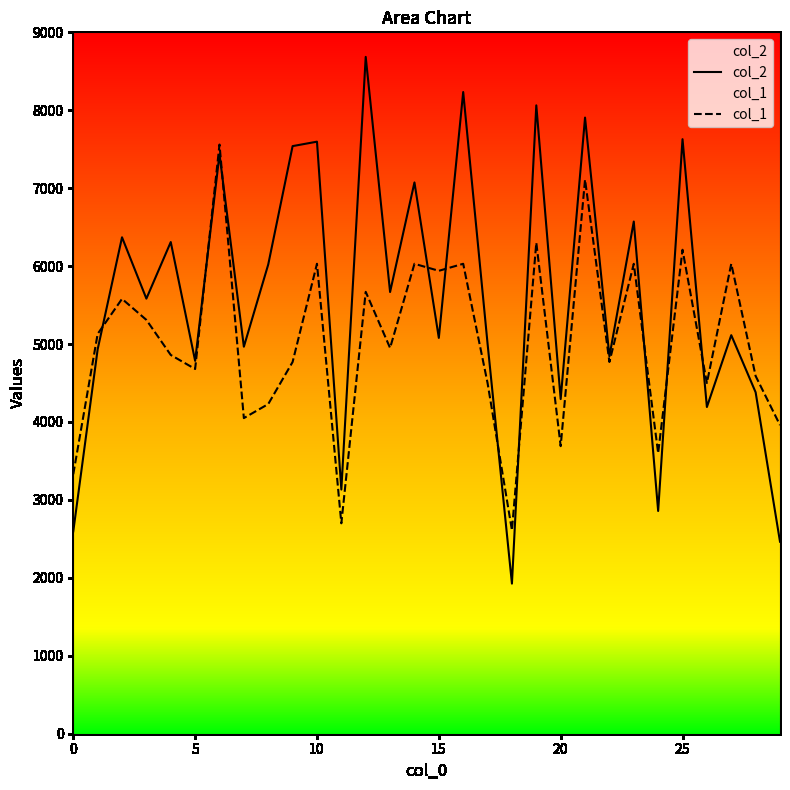

What is the value of the col_2 point at the 15th from the left?

7074